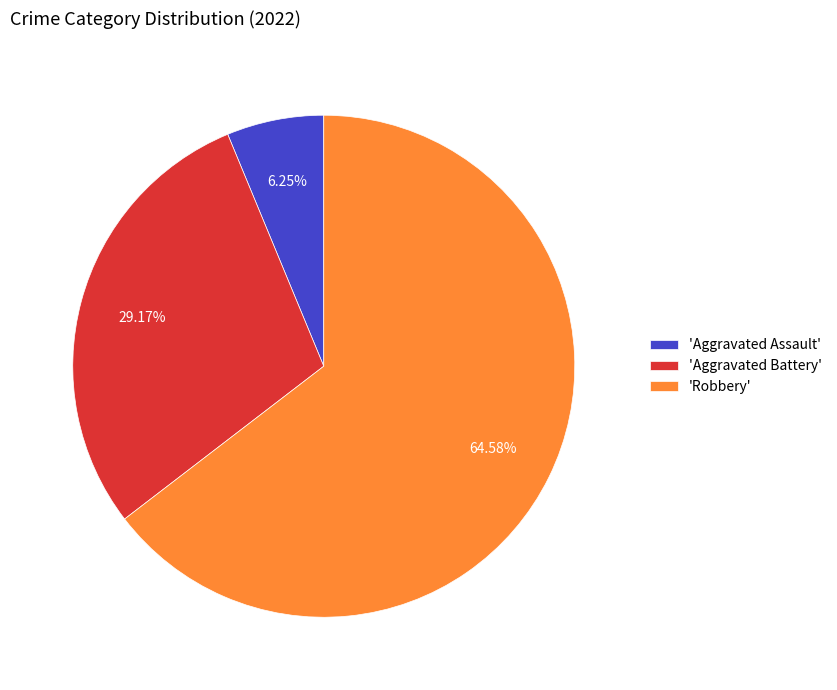

Does any single category account for the majority?

Yes